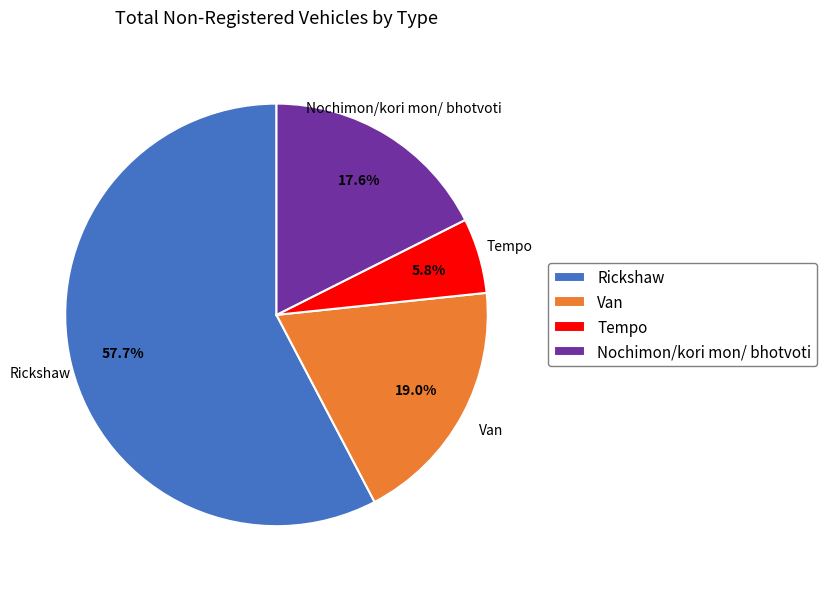

Is the sum of Tempo and Nochimon/kori mon/ bhotvoti greater than half?

No